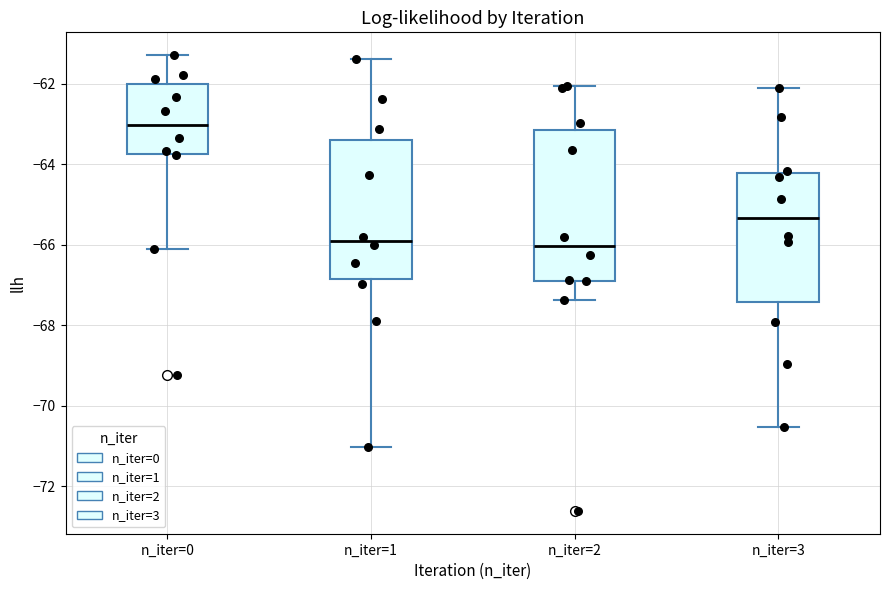

Which box has the highest median line?

n_iter=0